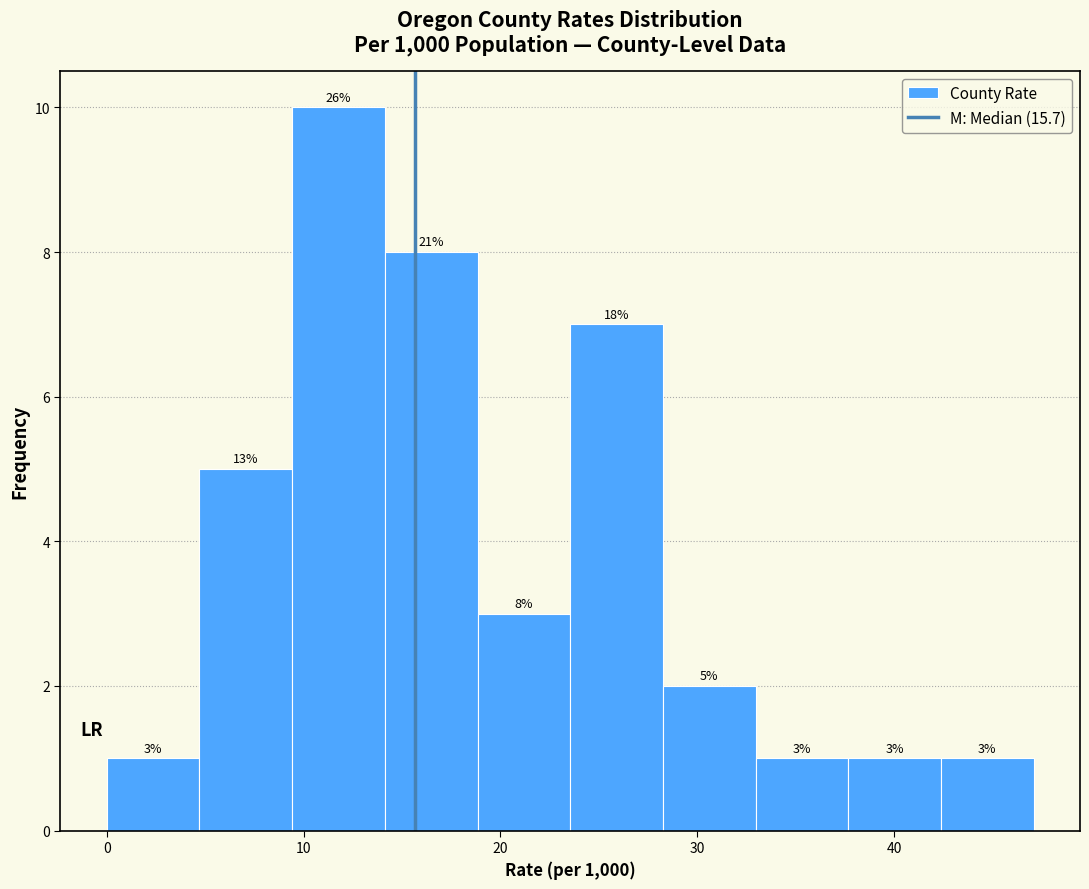

Over which range of the x-axis is the bar tallest?

9 to 14